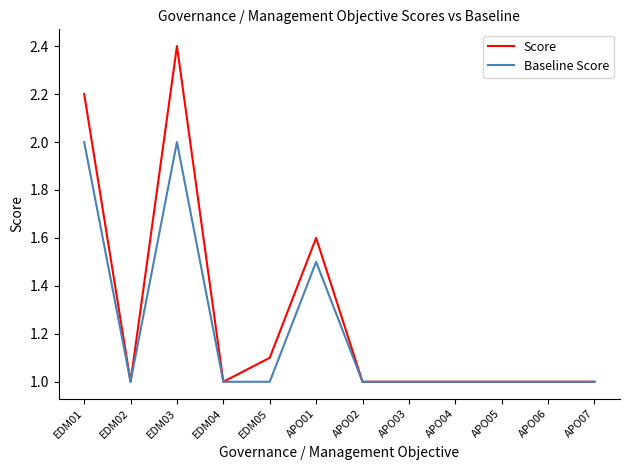

At EDM01, list the series in order from largest to smallest.

Score, Baseline Score